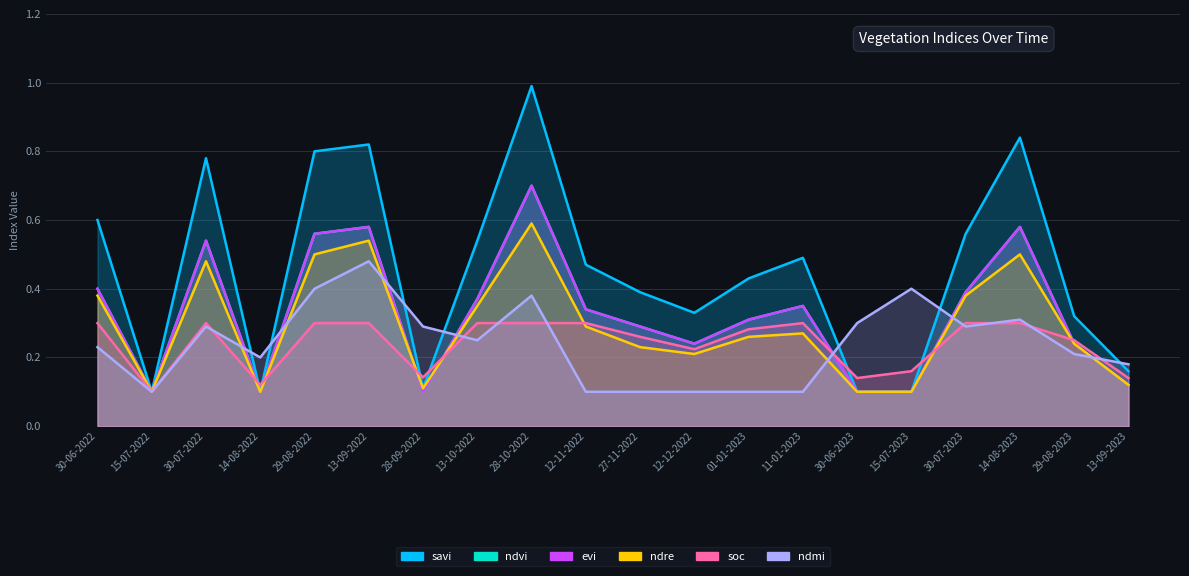

Which series changed the most between 30-07-2022 and 30-07-2023?

savi